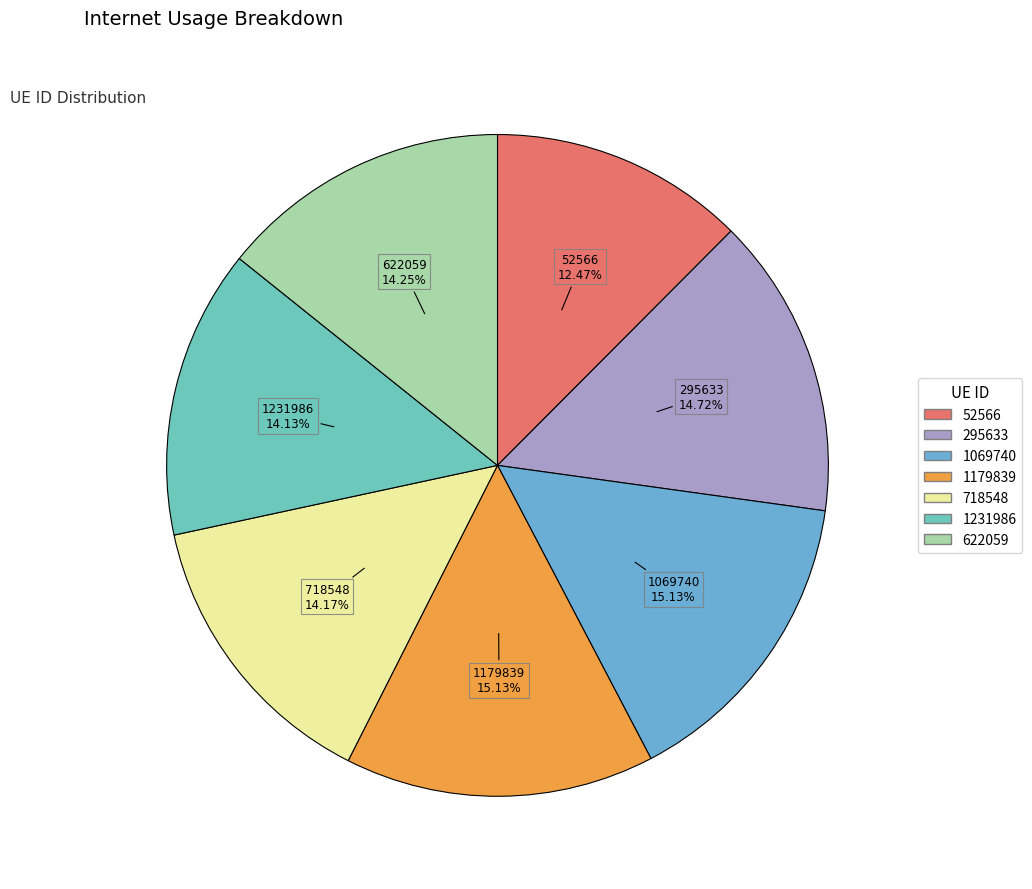

Which has a higher value, 1231986 or 1179839?

1179839